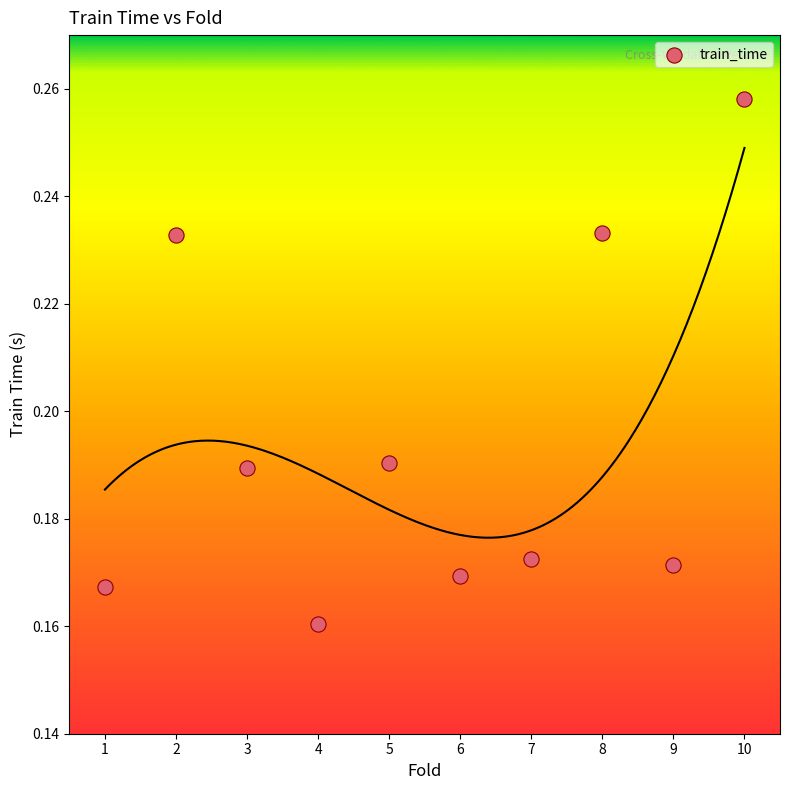

What is the average X value?

5.5